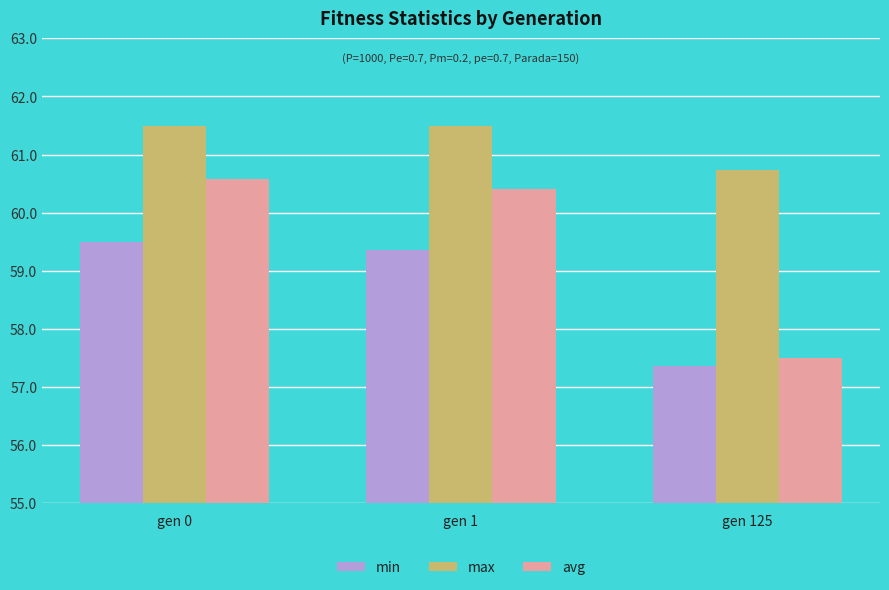

What are all the series names shown in the legend?

min, max, avg